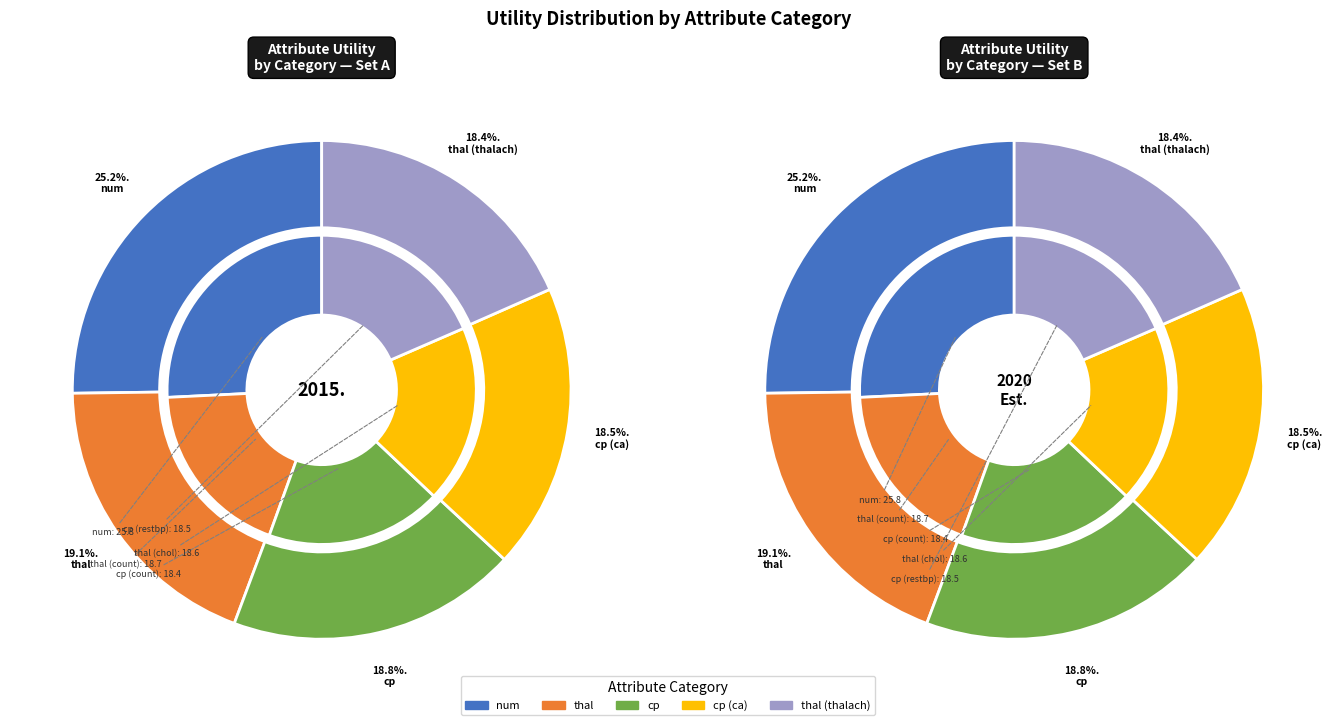

How many segments does this pie chart have?

5